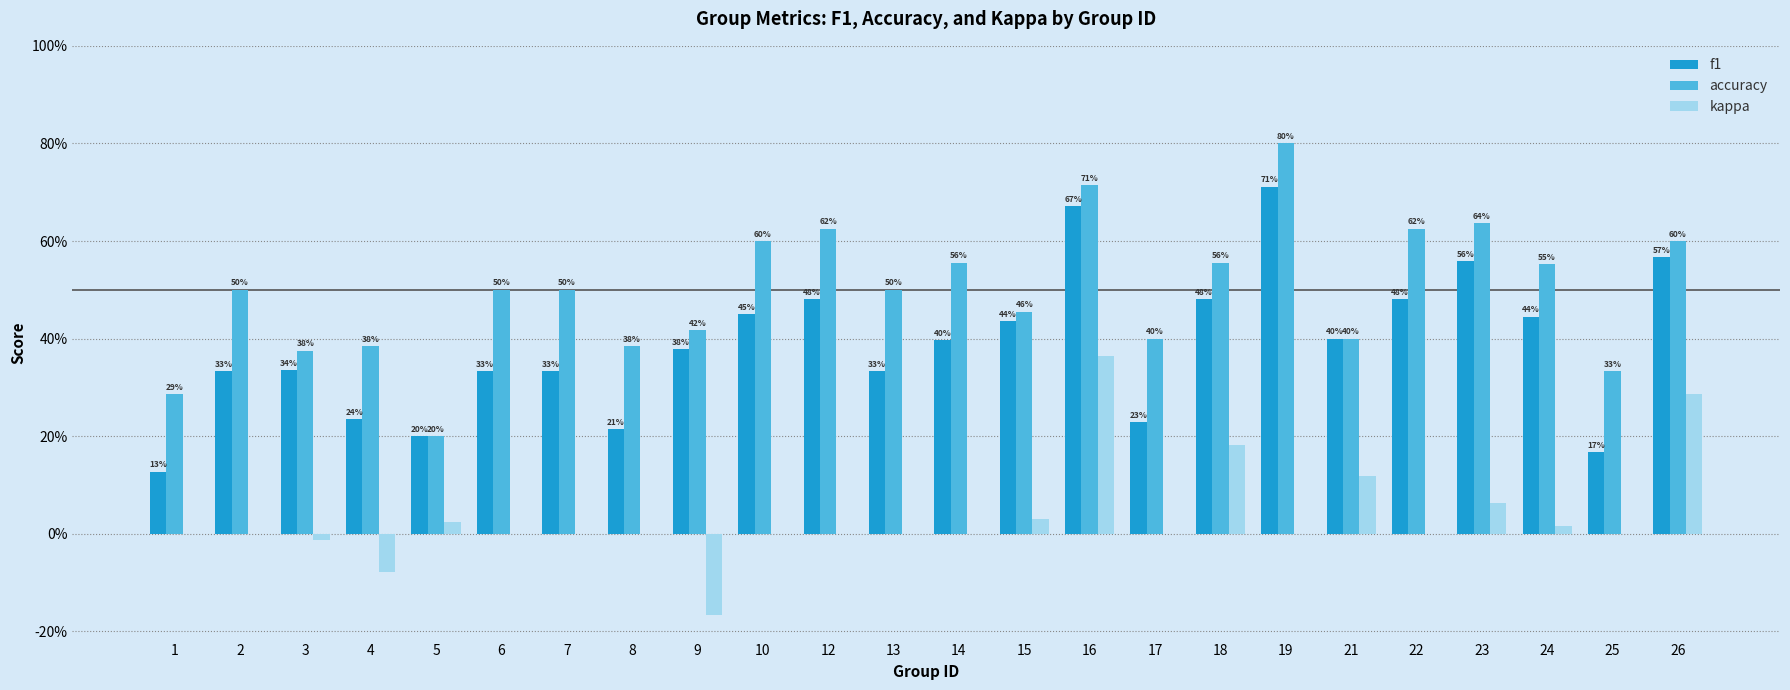

What is the lowest value of the f1 series?

0.1